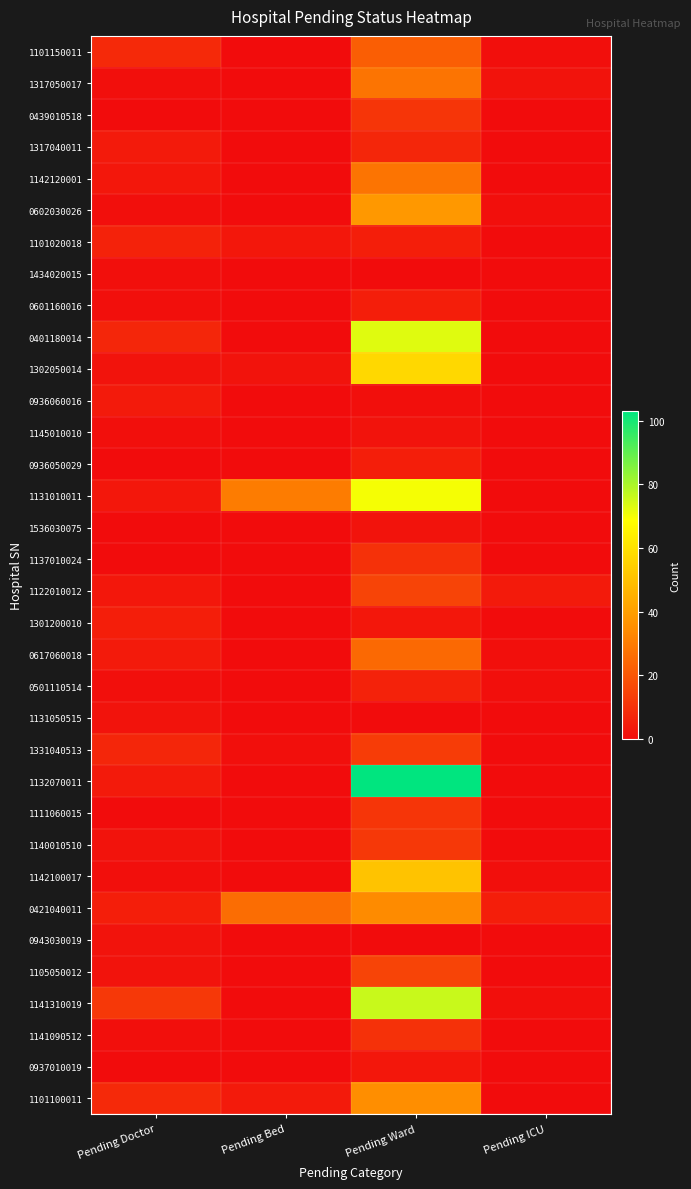

Which series has the widest spread of values?

1132070011